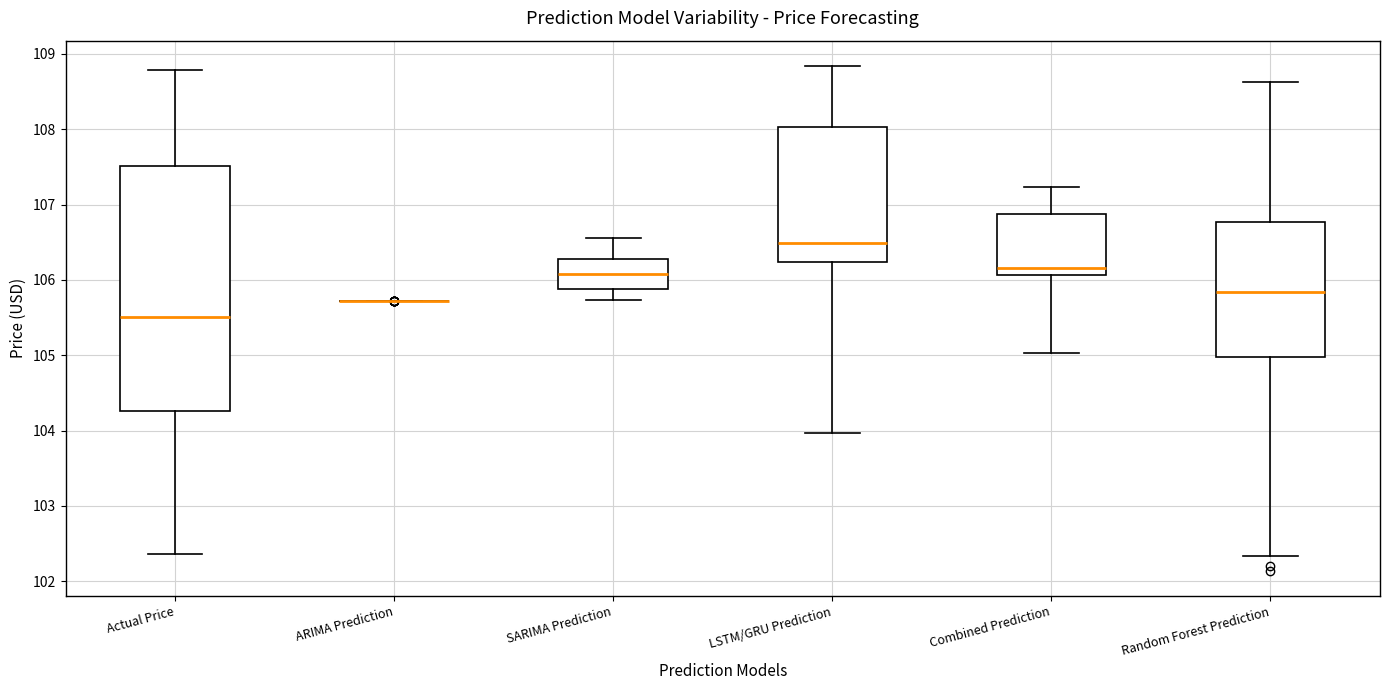

Reading left to right, transcribe this box plot: for each box, give where its median line is, the range the box spans, and where its two whiskers end, as read against the y-axis. The values are not printed on the chart, so give them approximately, as read against the axis.

Actual Price: median 105.5, box 104.3 to 107.5, whiskers 102.4 to 108.8
ARIMA Prediction: box collapsed to a line at 105.7, whiskers 105.7 to 105.7
SARIMA Prediction: median 106.1, box 105.9 to 106.3, whiskers 105.7 to 106.6
LSTM/GRU Prediction: median 106.5, box 106.2 to 108.0, whiskers 104.0 to 108.8
Combined Prediction: median 106.2, box 106.1 to 106.9, whiskers 105.0 to 107.2
Random Forest Prediction: median 105.8, box 105.0 to 106.8, whiskers 102.3 to 108.6